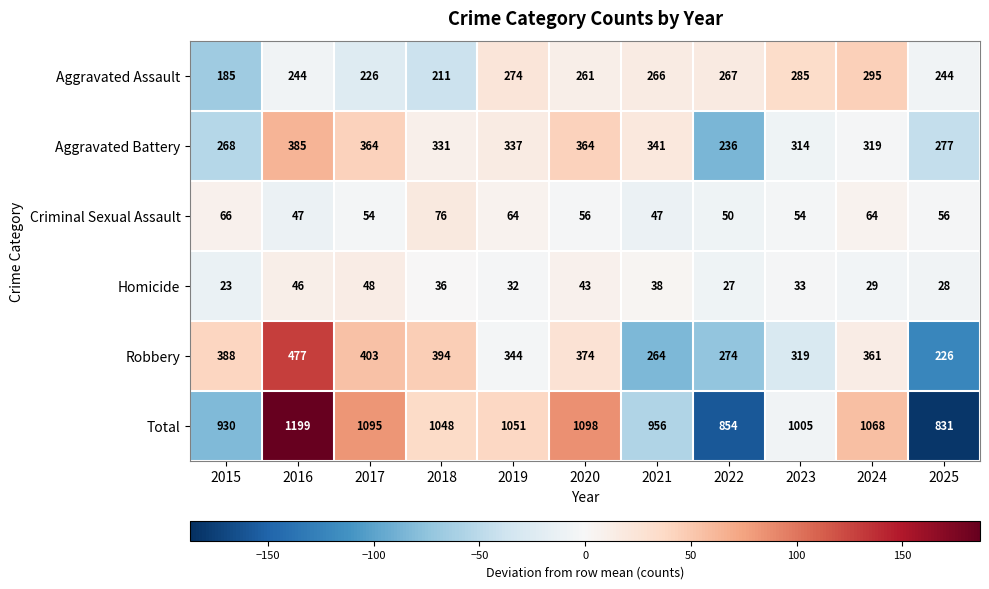

What is the spread (max minus min) of values at 2025?

803